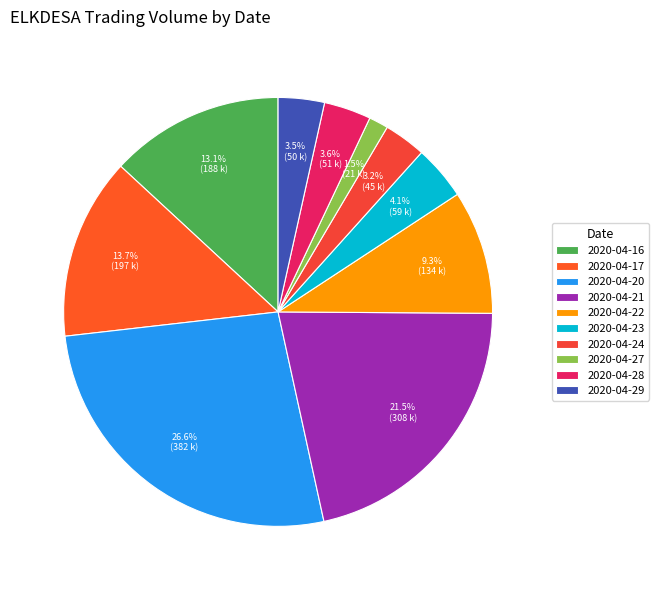

Is it true that 2020-04-24 is 12% of the pie?

False